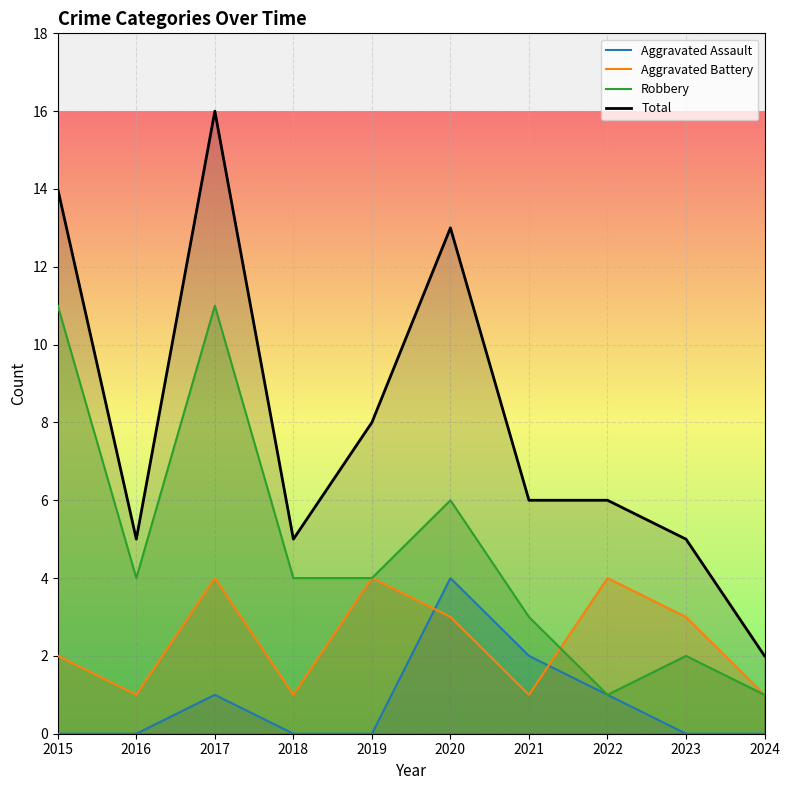

The Aggravated Assault series shows 1 at 2022. True or false?

True